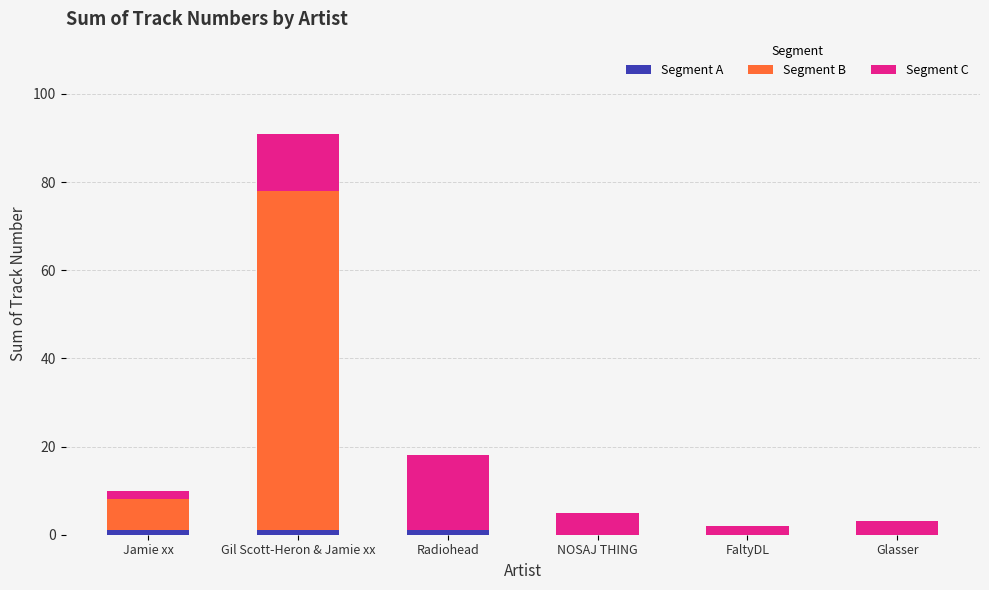

List the series in order of their overall mean, lowest first.

Segment A, Segment C, Segment B